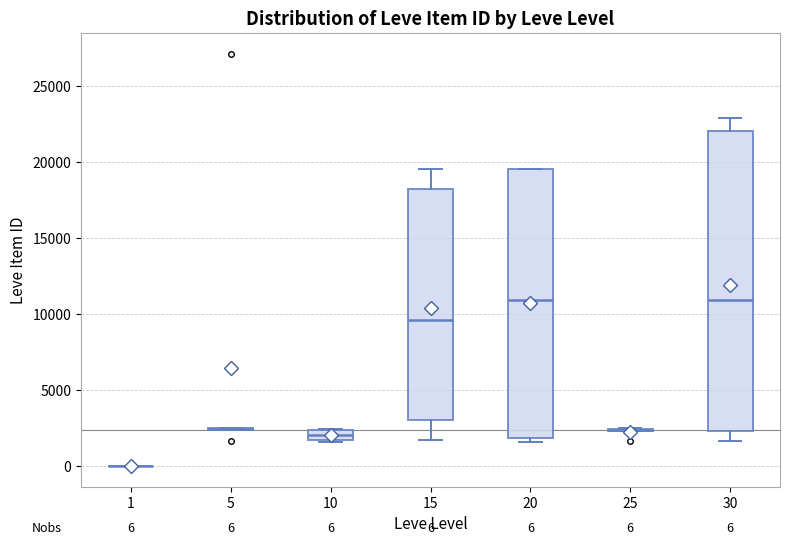

Which box is the tallest, from its lower edge to its upper edge?

30